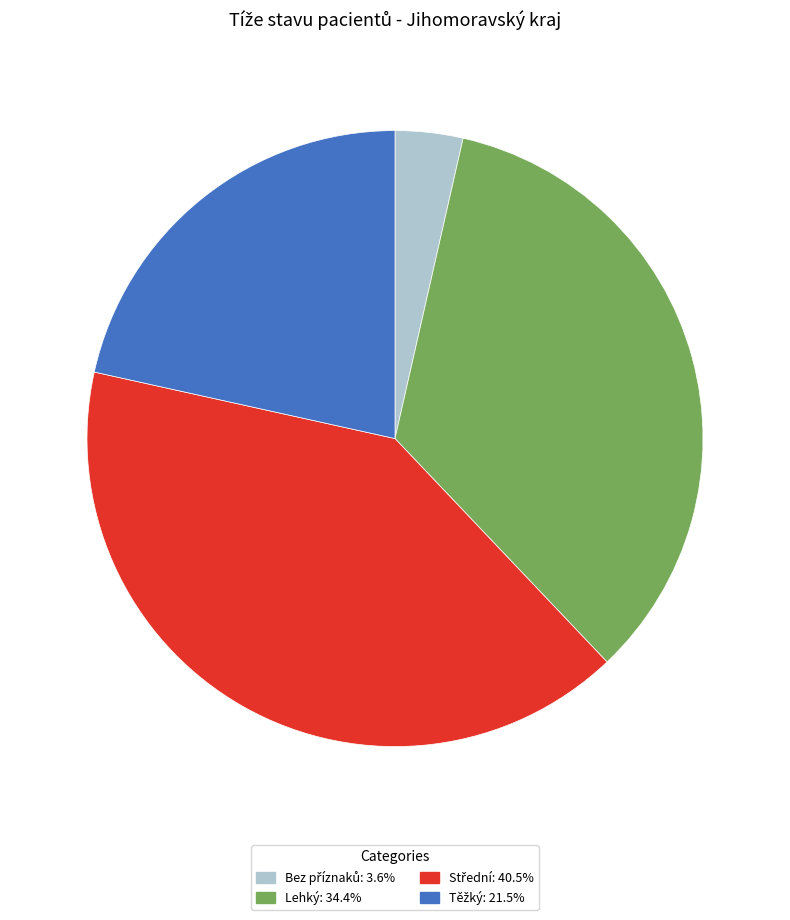

Is there a majority slice in this chart?

No